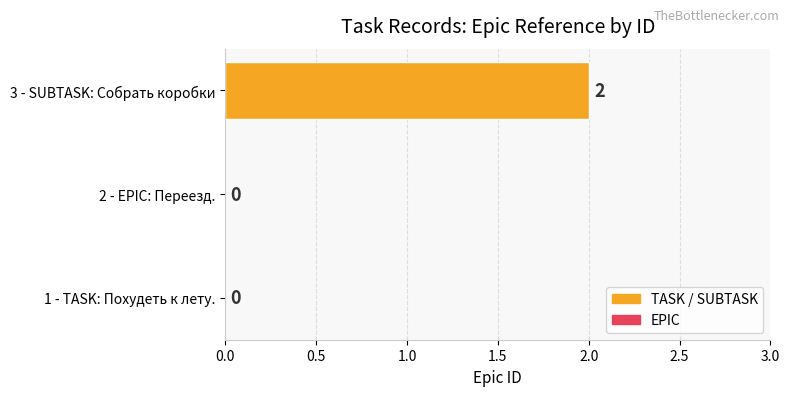

How many values are between 0 and 2?

3